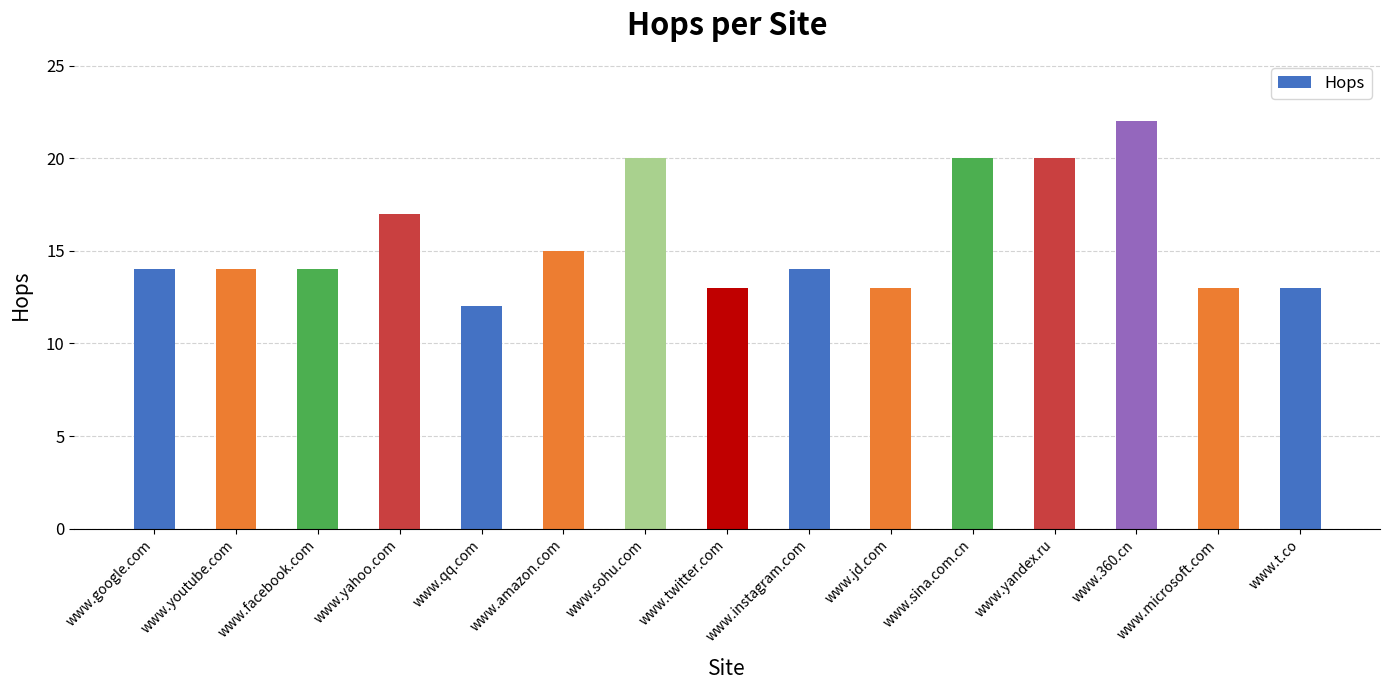

Reading left to right, transcribe all the data shown in this chart.

www.google.com=14	www.youtube.com=14	www.facebook.com=14	www.yahoo.com=17	www.qq.com=12	www.amazon.com=15	www.sohu.com=20	www.twitter.com=13	www.instagram.com=14	www.jd.com=13	www.sina.com.cn=20	www.yandex.ru=20	www.360.cn=22	www.microsoft.com=13	www.t.co=13